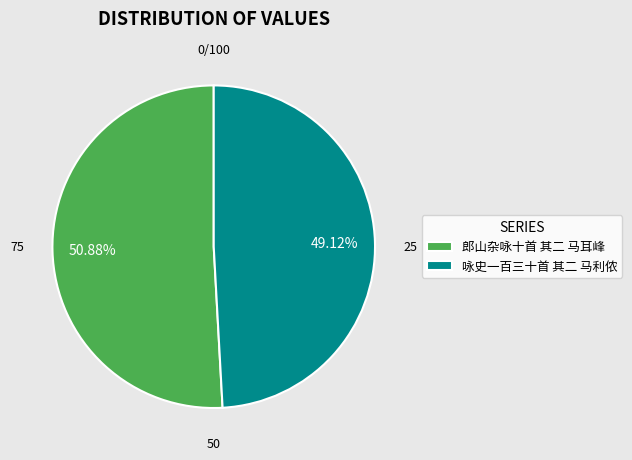

What is the largest slice in the pie chart?

郎山杂咏十首 其二 马耳峰